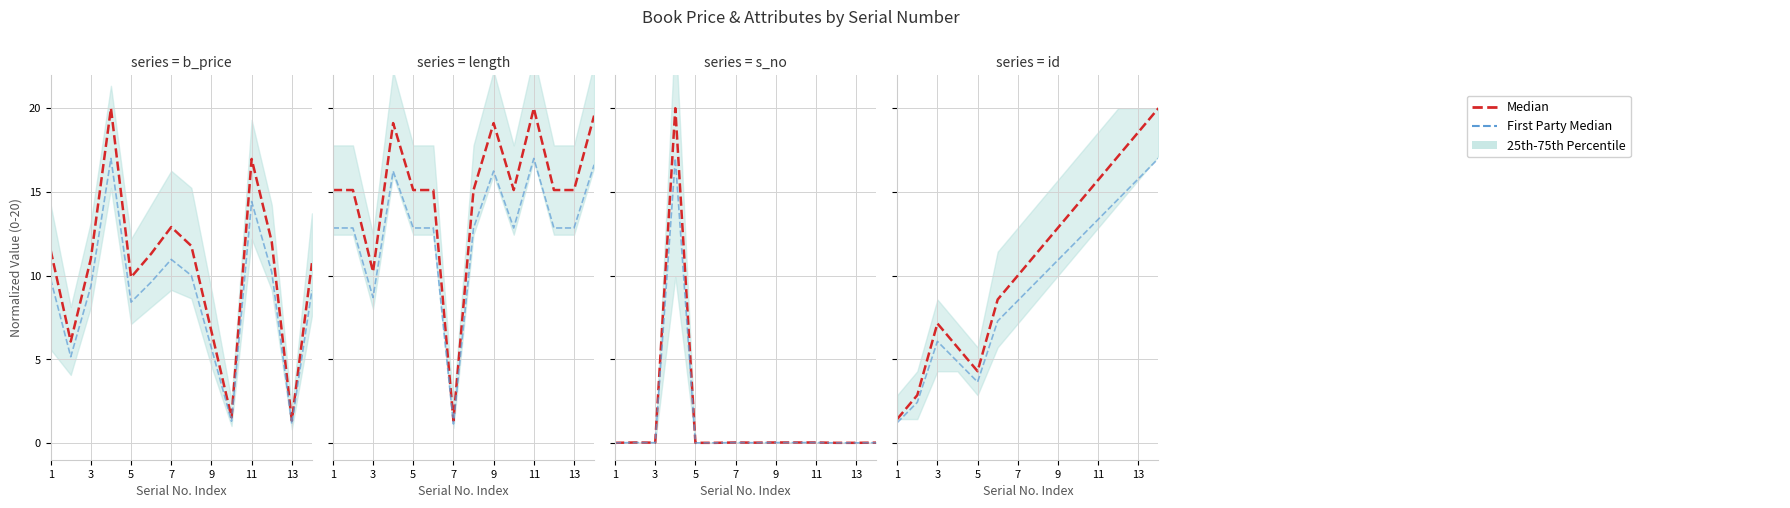

Count the number of categories in the chart.

14